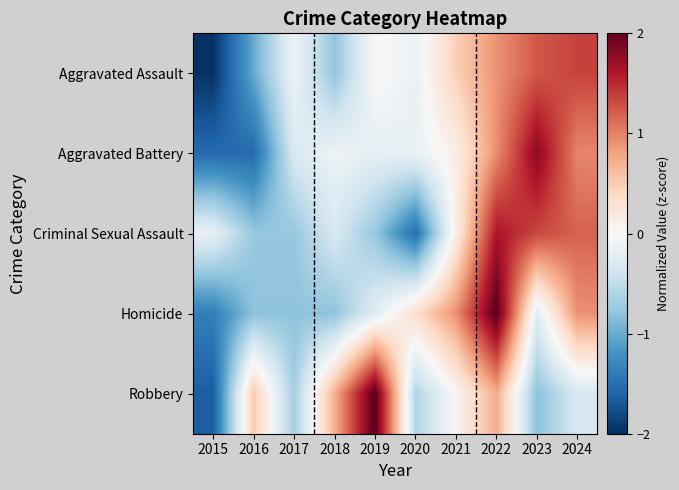

Which has a higher value, 2022 or 2019?

2022